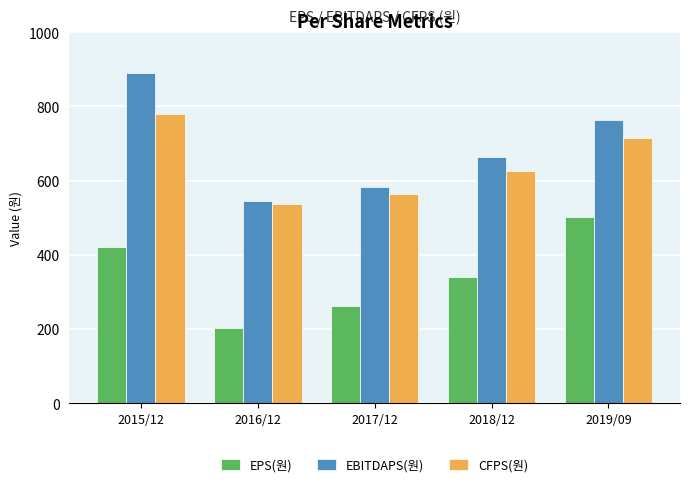

How many groups of bars are there?

5